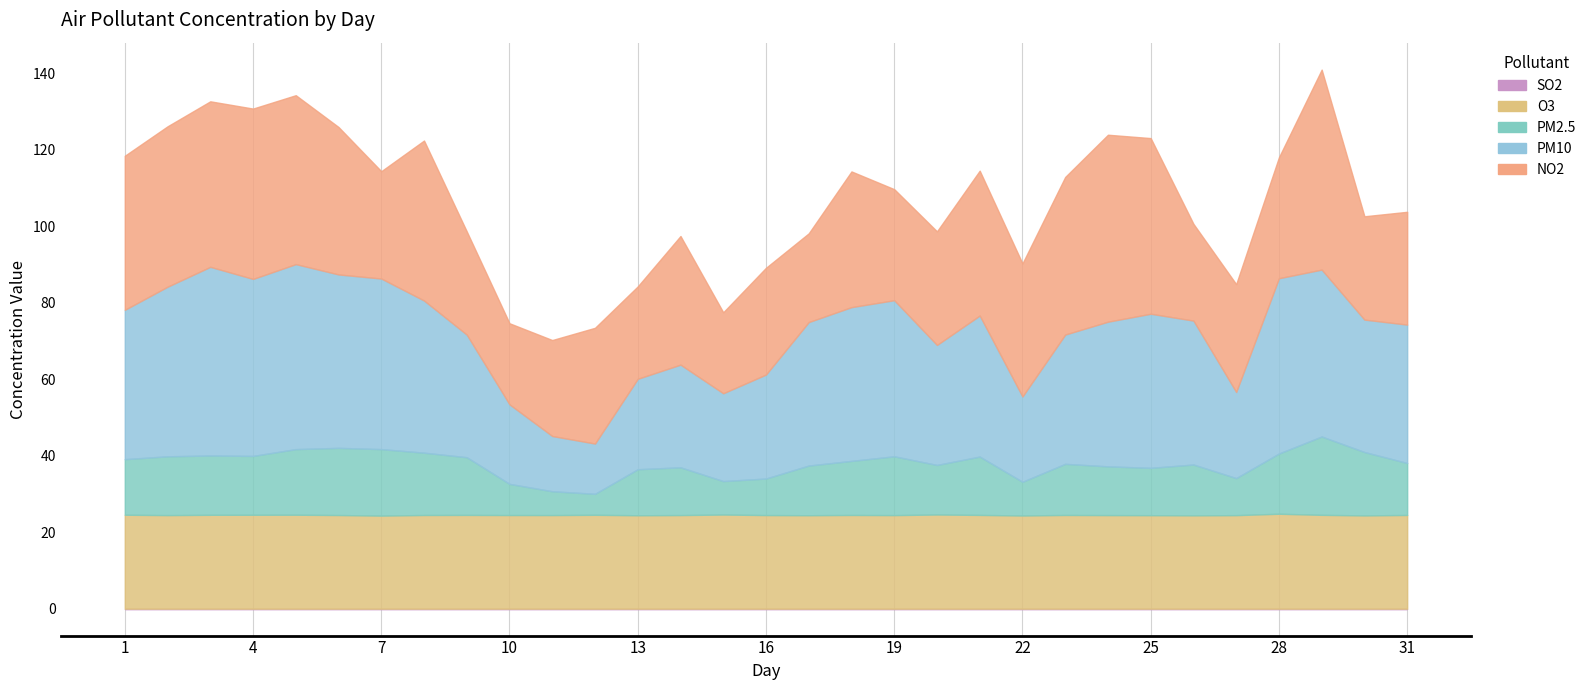

At how many categories does at least one series exceed 43?

10